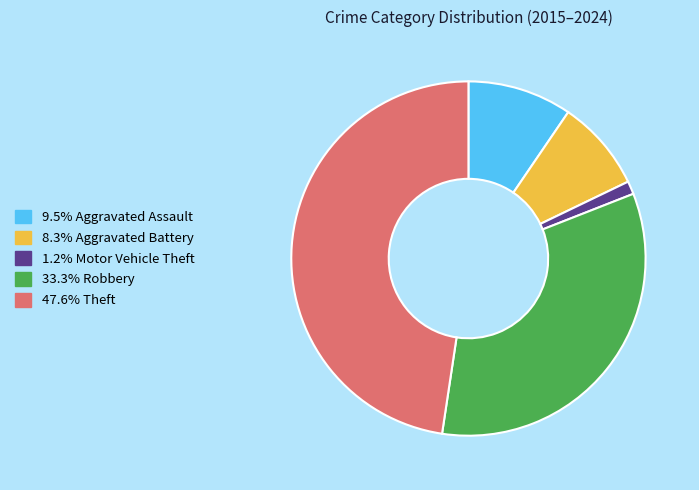

Is there any slice that represents more than half of the pie?

No